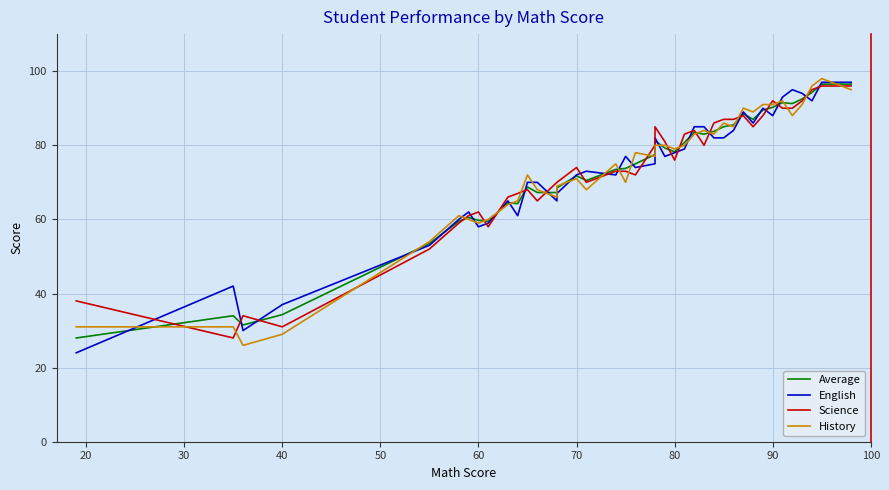

The value of History at 11 is 97.6. True or false?

False